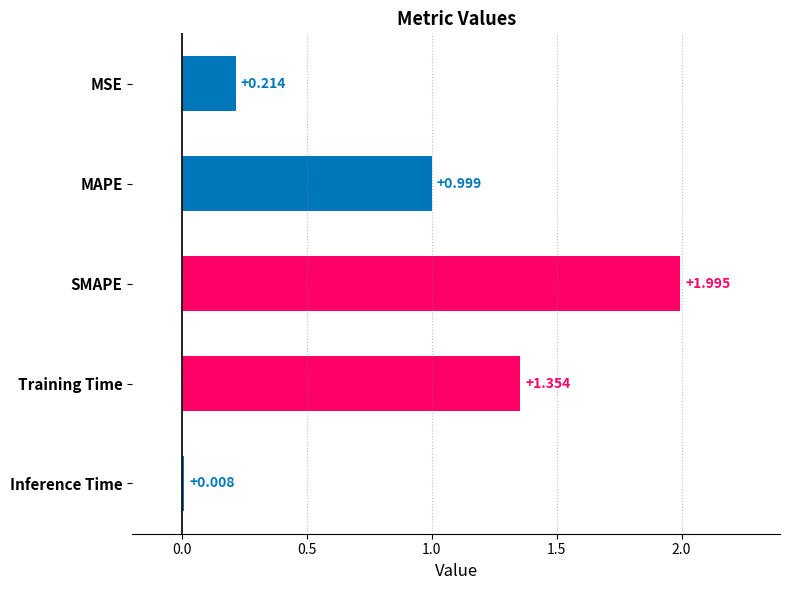

Which label corresponds to the largest value in the chart?

SMAPE